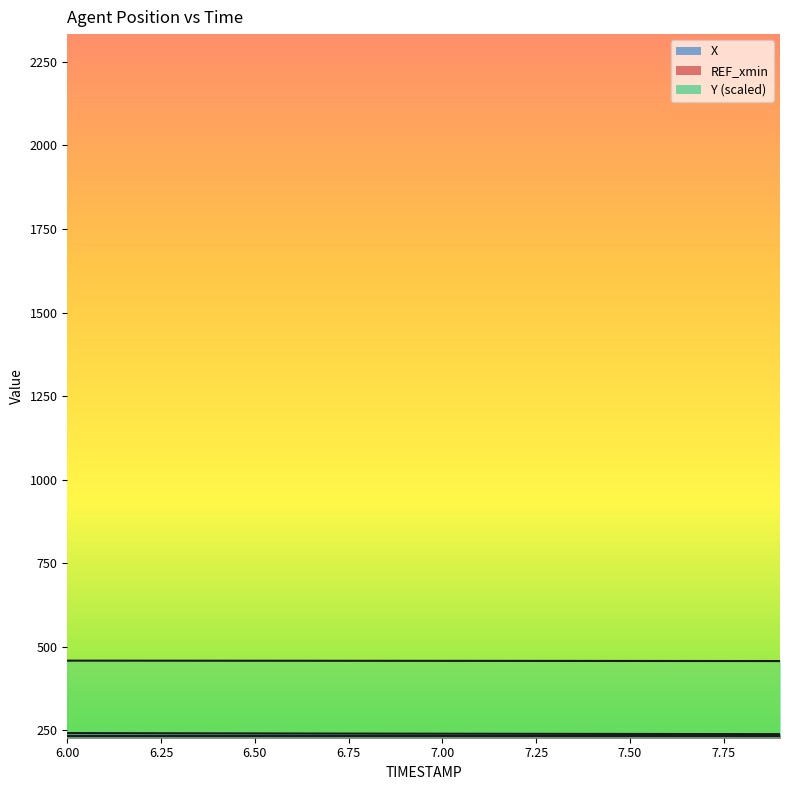

True or false: X and Y intersect in this chart.

False